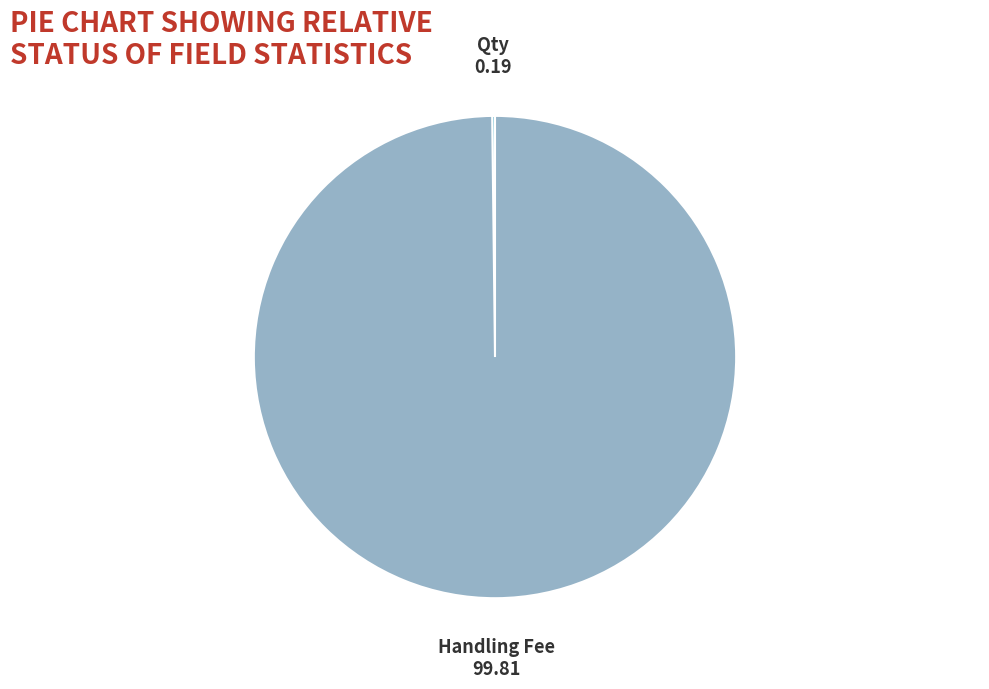

Is it true that Handling Fee is 100% of the pie?

True